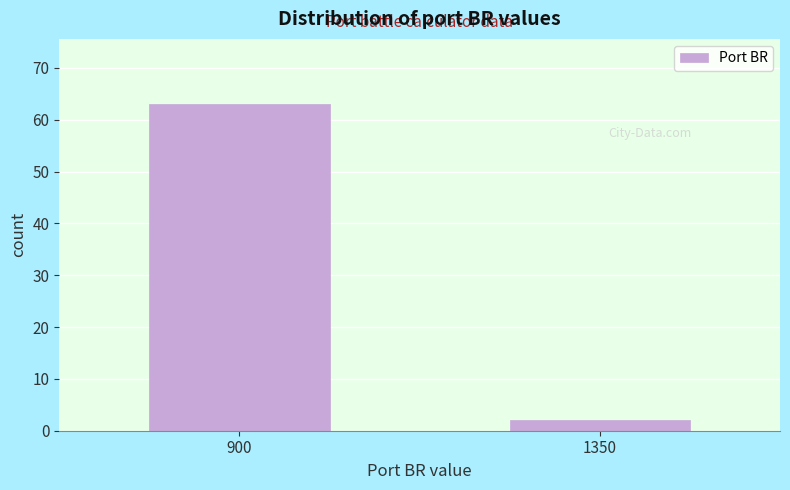

Reading left to right, list all the values displayed in this chart.

900=63	1350=2